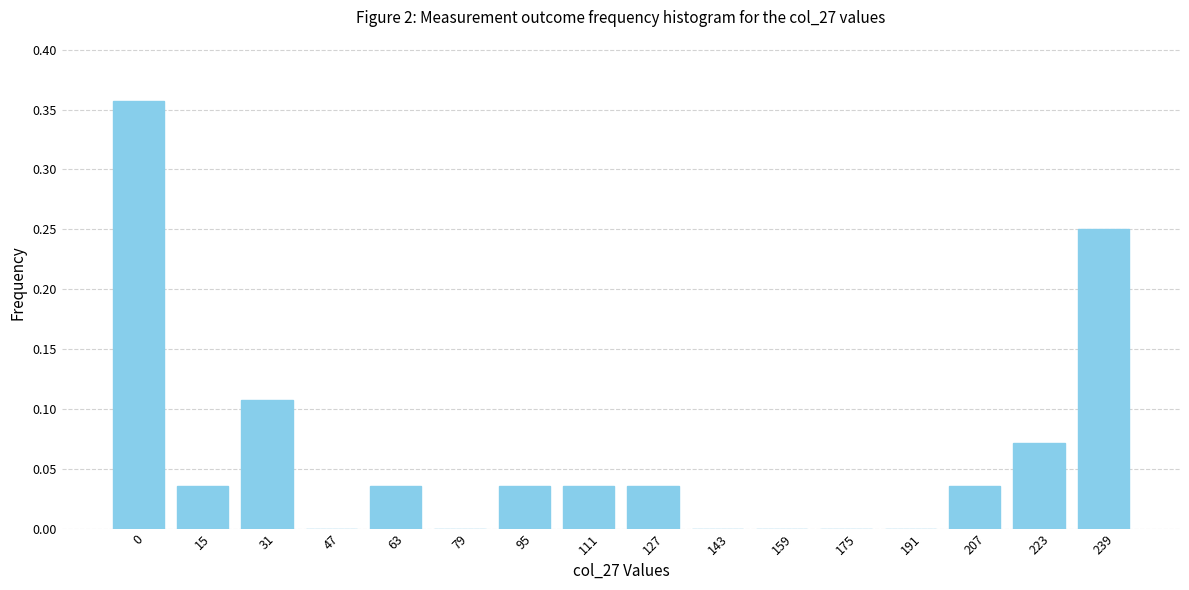

The value at 159 is 0.0. True or false?

True